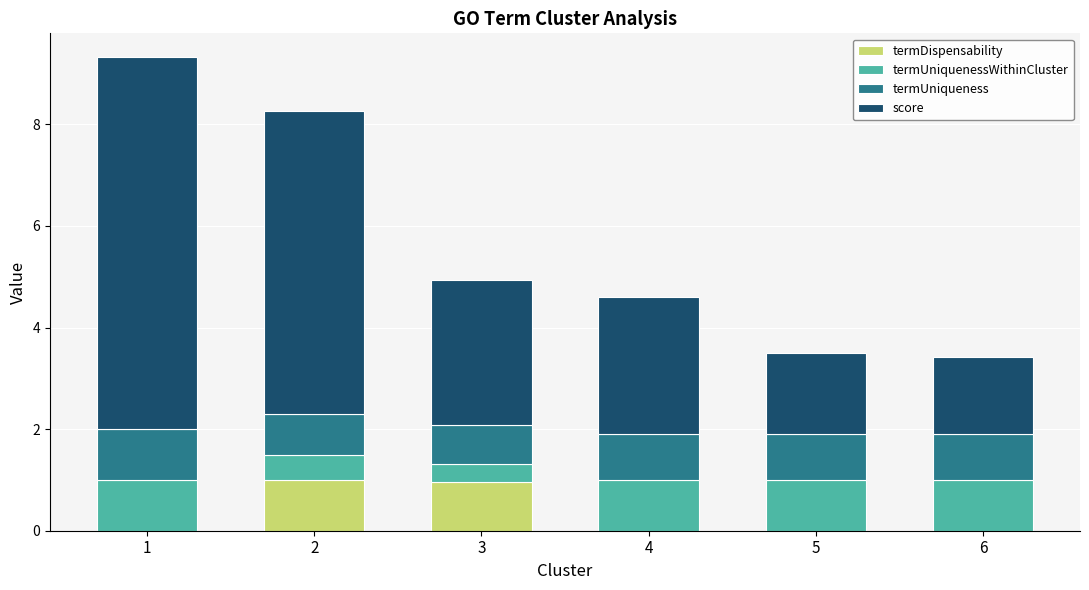

Is it true that termDispensability equals 0.4 at 1?

False